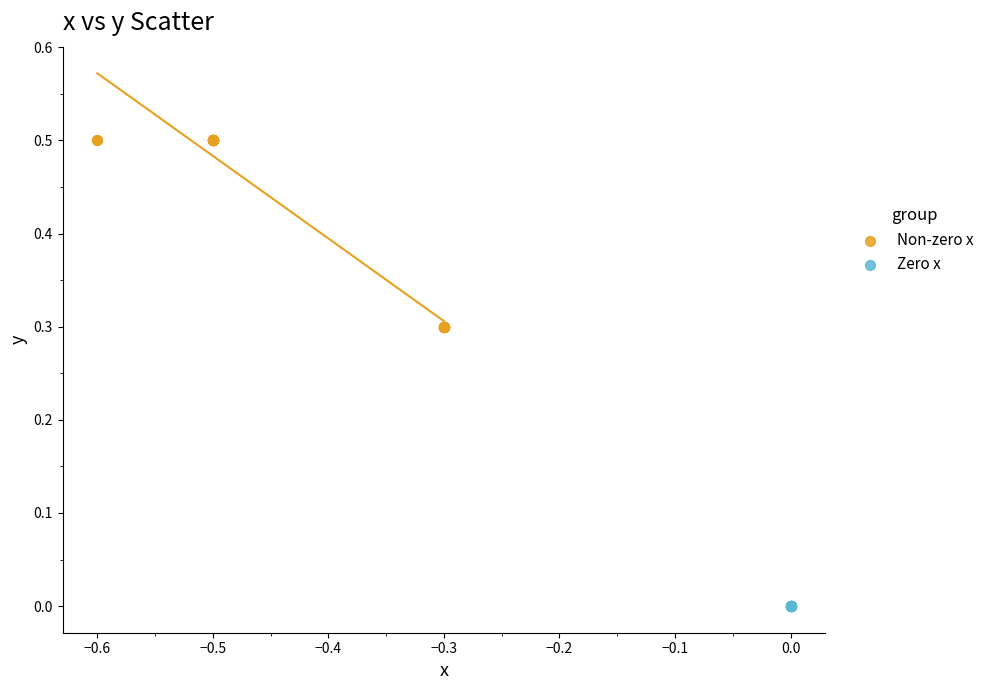

What are all the series names shown in the legend?

Non-zero x, Zero x